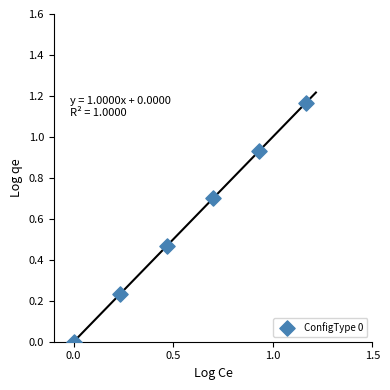

What is the average X value?

0.6